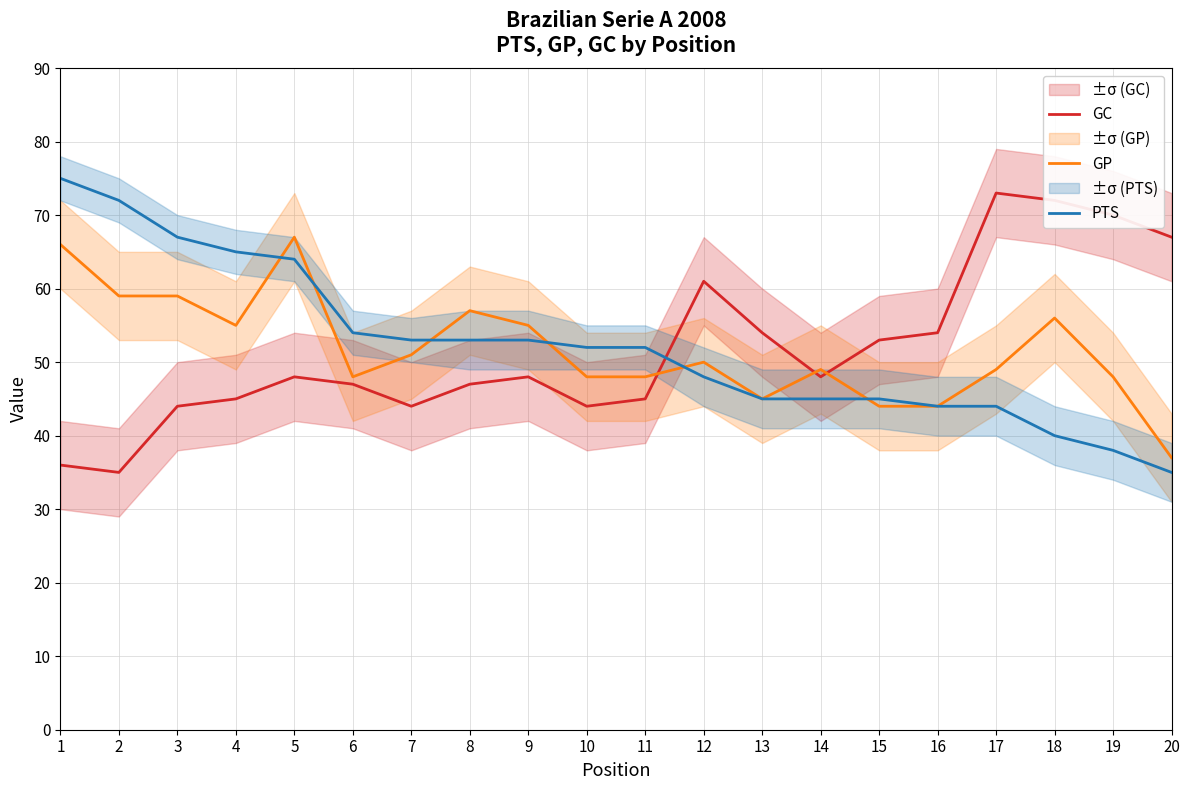

What is the difference between the second highest and minimum values in the GC series?

37